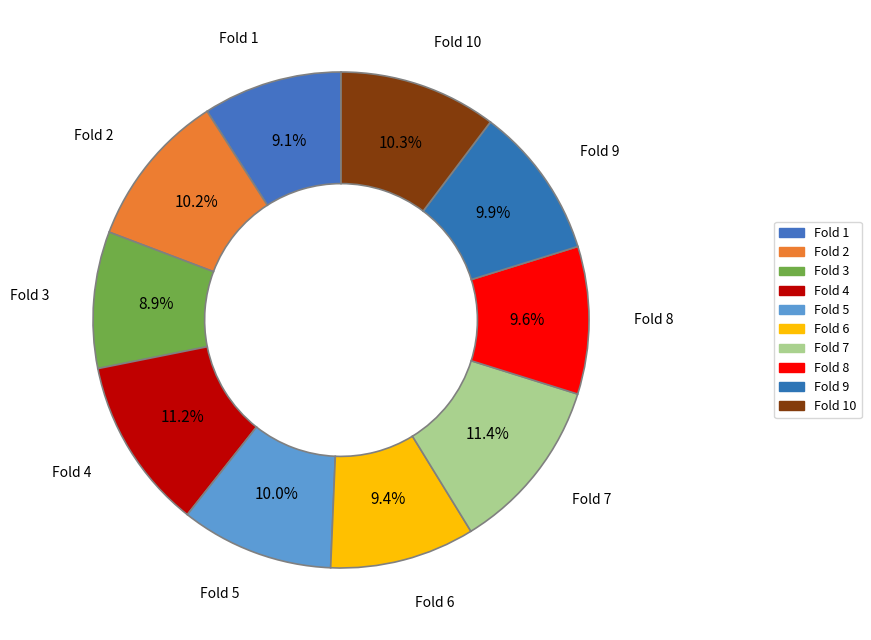

How many segments does this pie chart have?

10